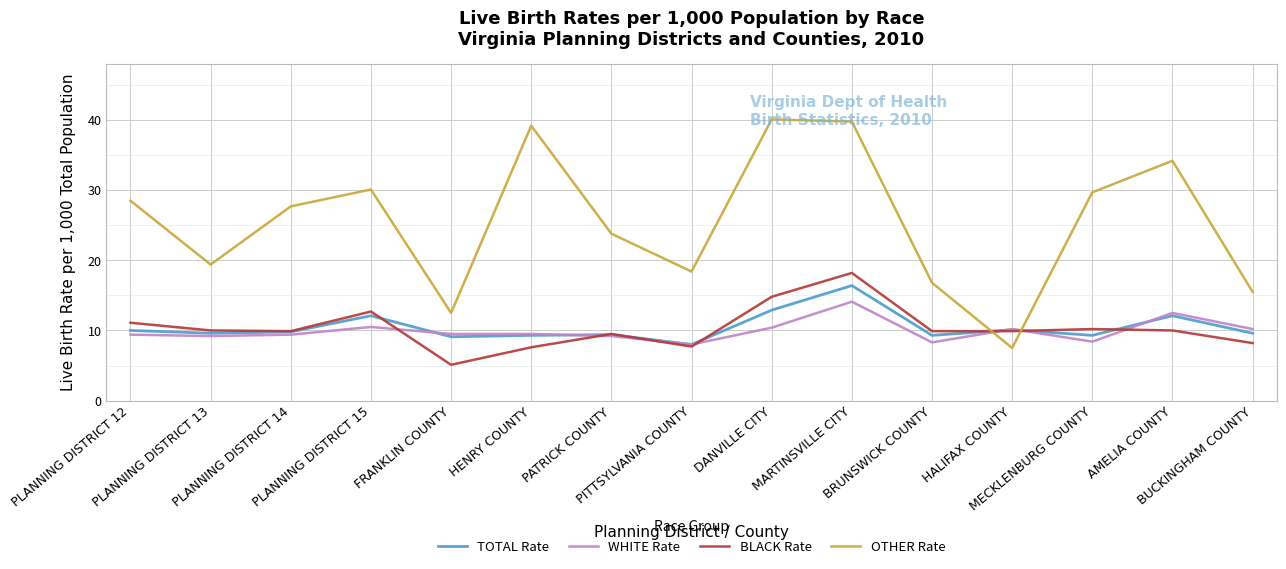

What is the smallest value displayed?

5.1